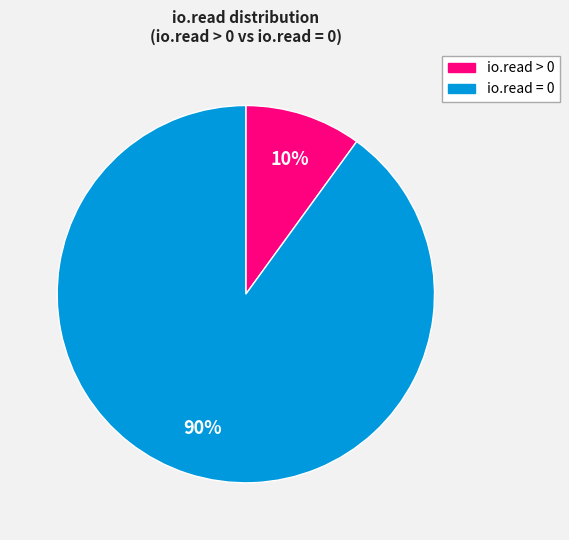

Which category has the biggest portion of the pie?

io.read = 0